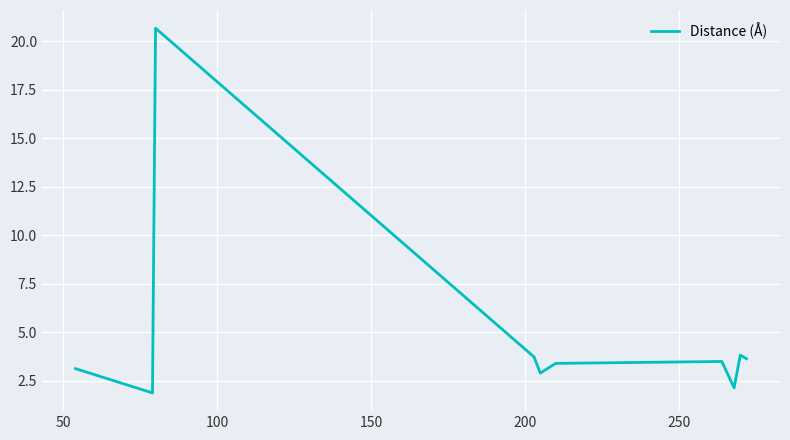

What is the greatest value displayed?

20.7